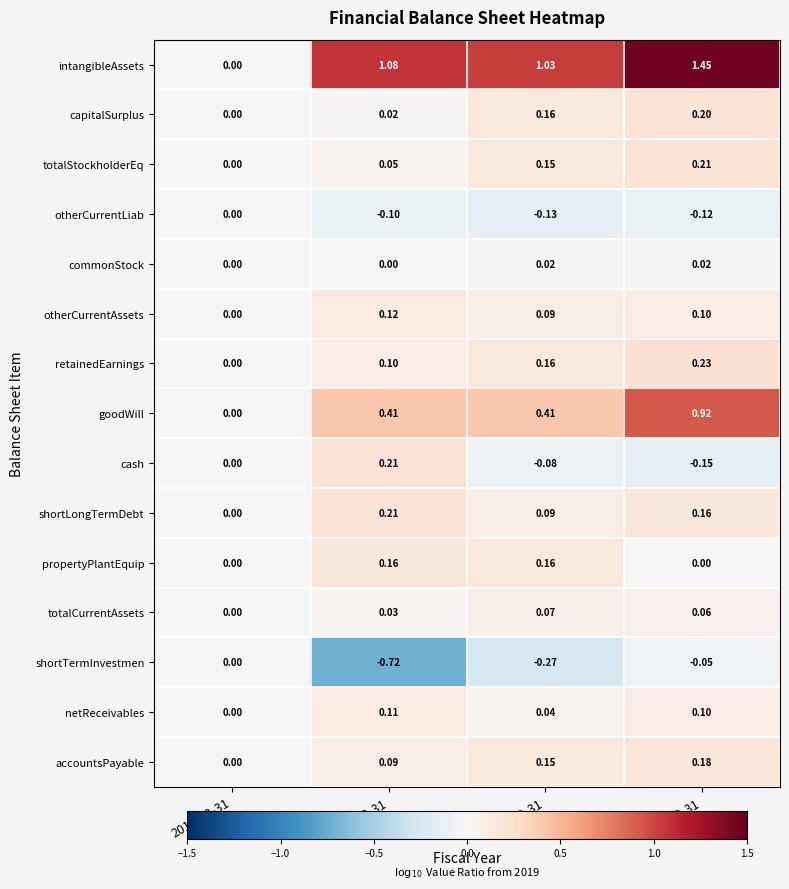

What is the difference between the highest and lowest values at 2021-03-31?

1.3